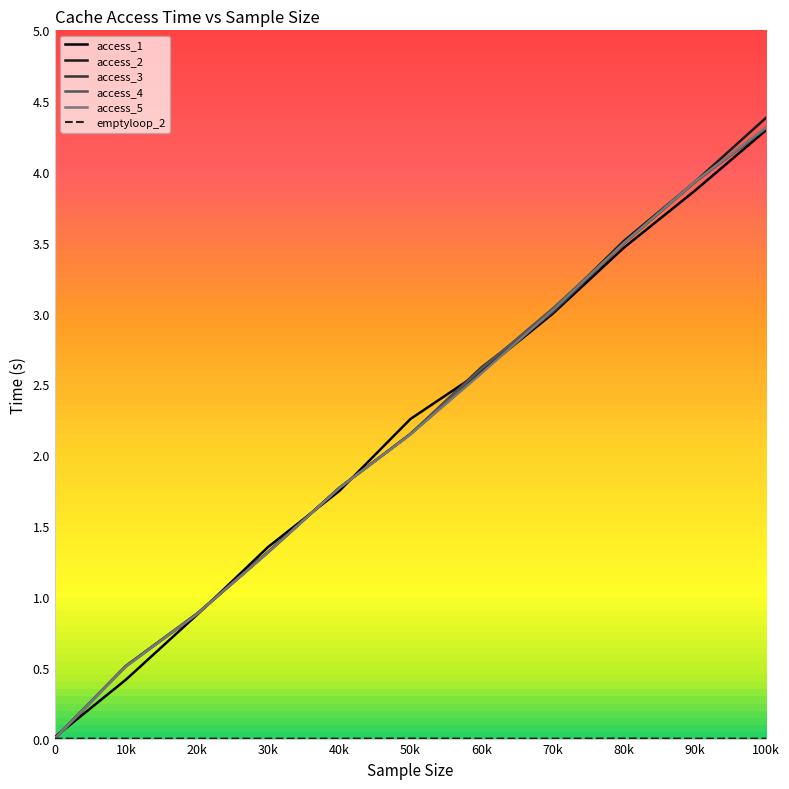

Which category has the highest value in the access_2 series?

100k